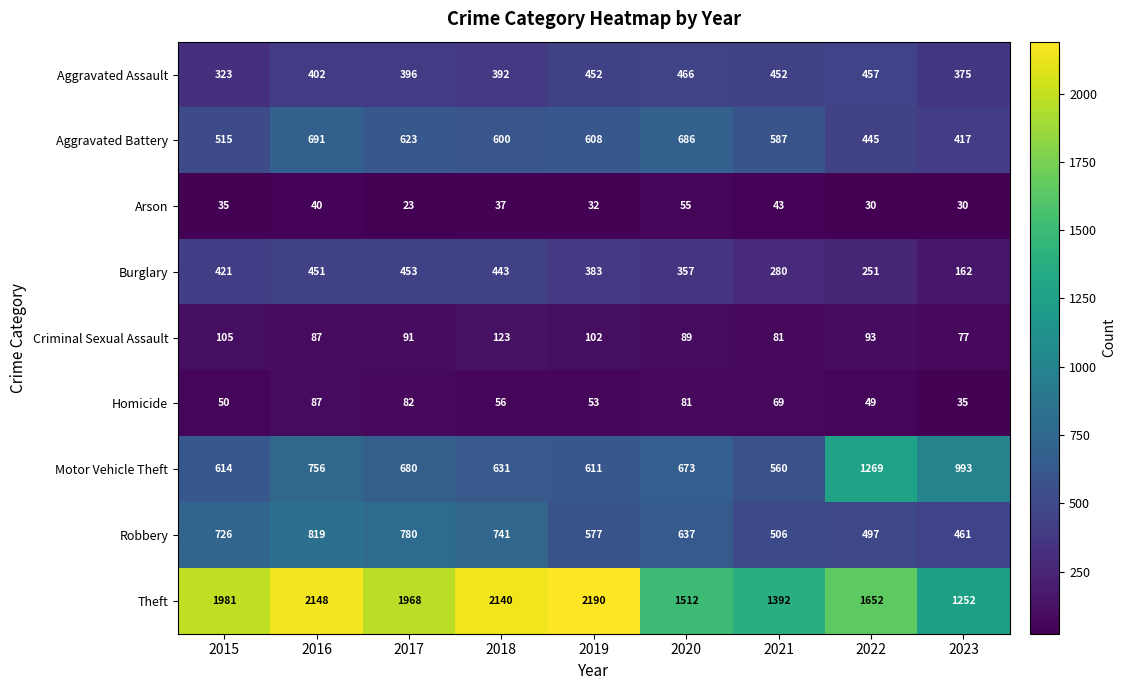

At which label is Burglary closest to 307?

2021